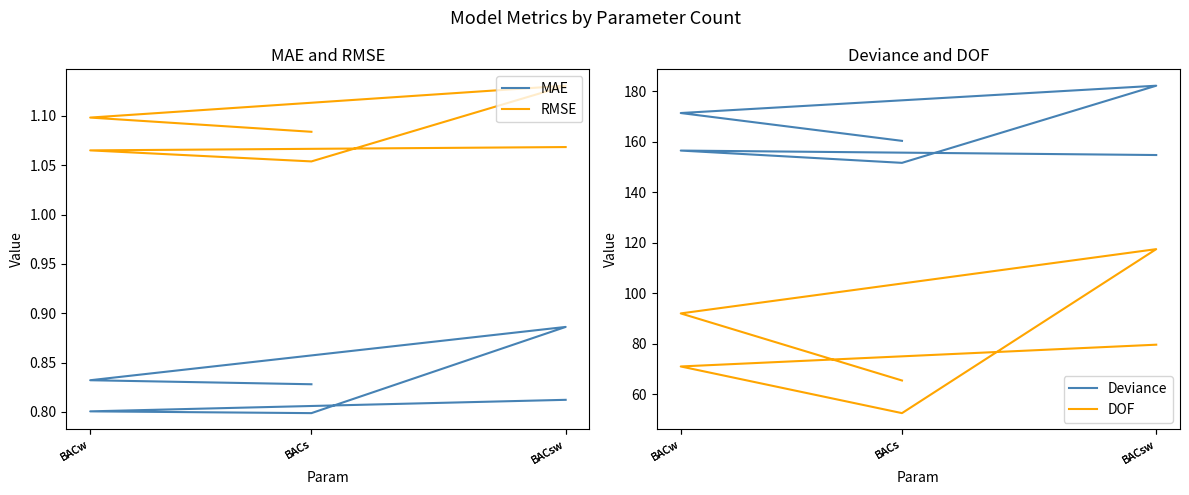

Is this an area chart (filled region under the line)?

No